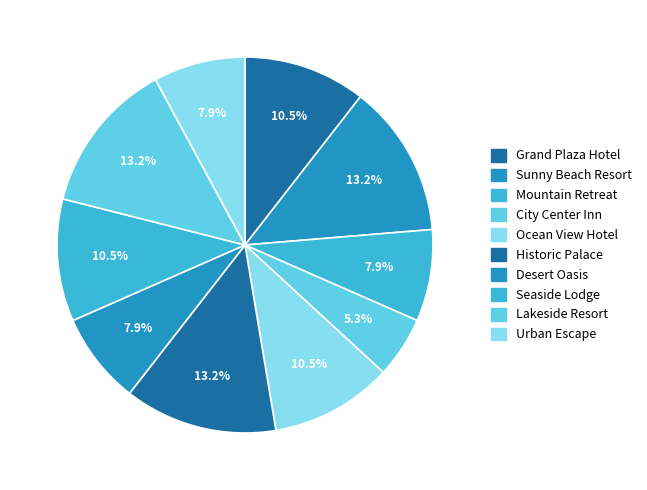

Rank the categories by value from lowest to highest.

City Center Inn, Mountain Retreat, Desert Oasis, Urban Escape, Grand Plaza Hotel, Ocean View Hotel, Seaside Lodge, Sunny Beach Resort, Historic Palace, Lakeside Resort